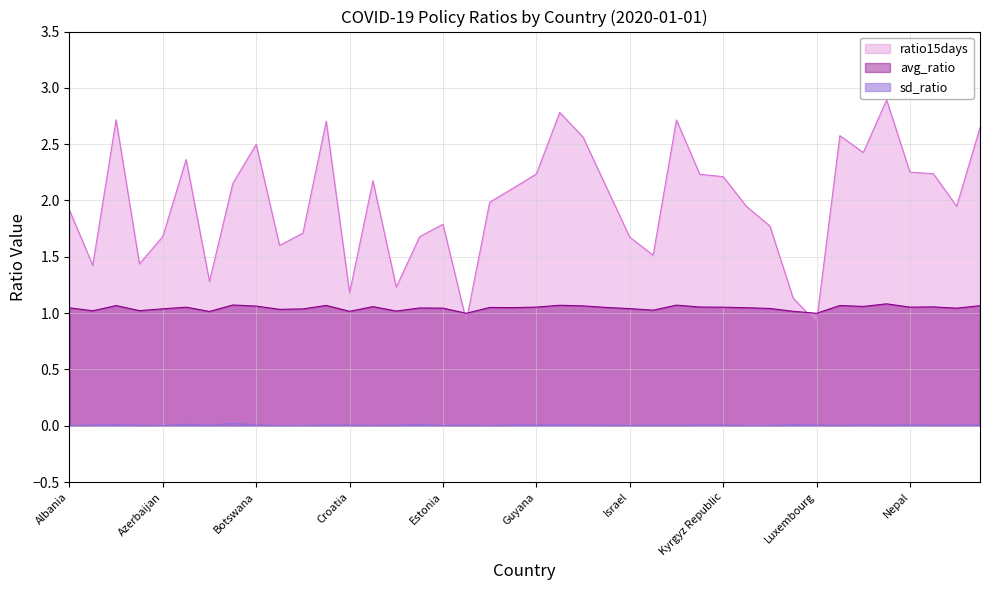

How many interior local valleys does the sd_ratio series have?

13